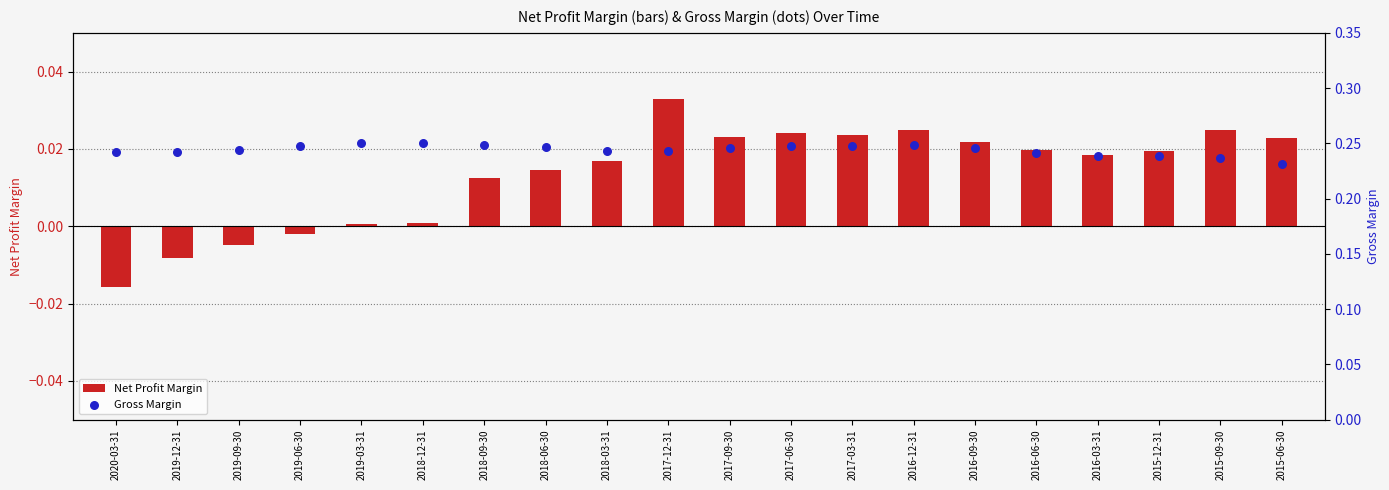

What is the total value across all series at 2019-06-30?

0.2